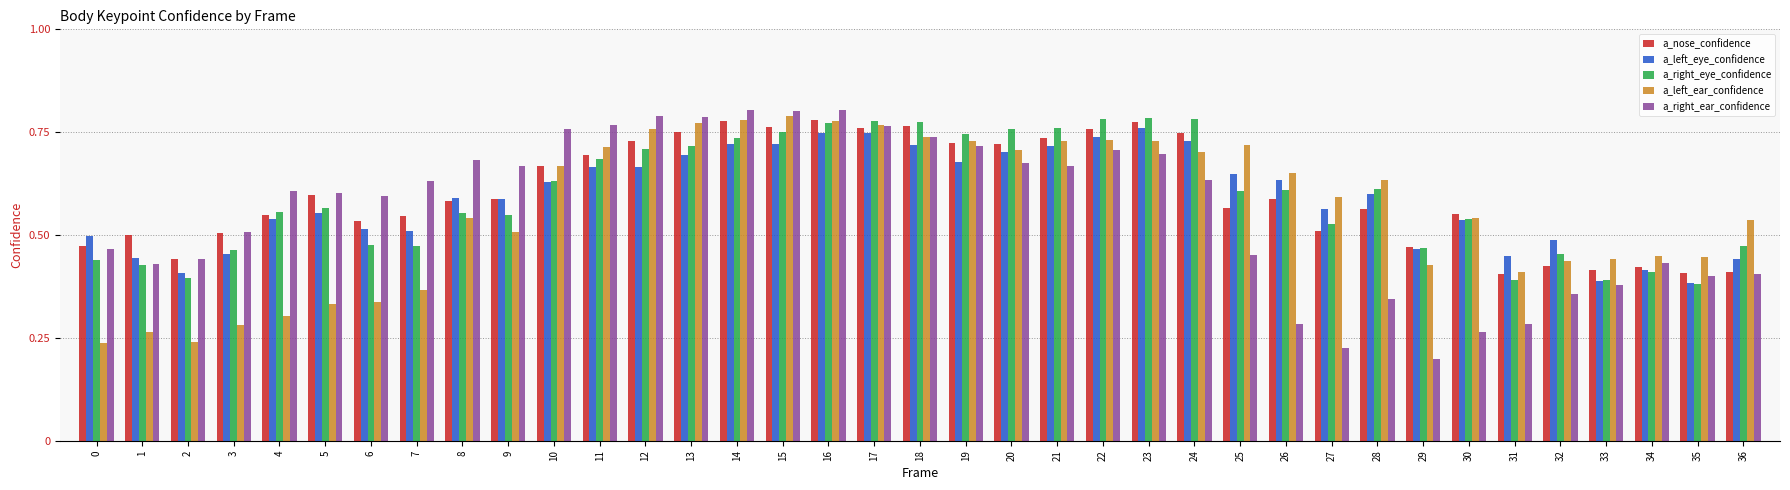

Is it true that a_right_eye_confidence equals 0.5 at 3?

True